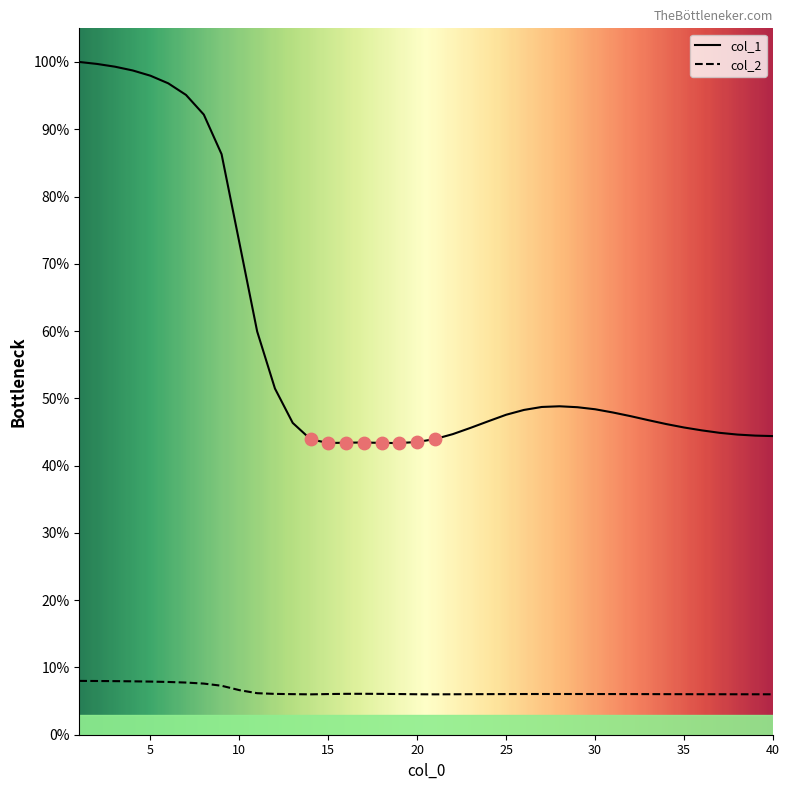

Which series has the widest spread of Y values?

col_1